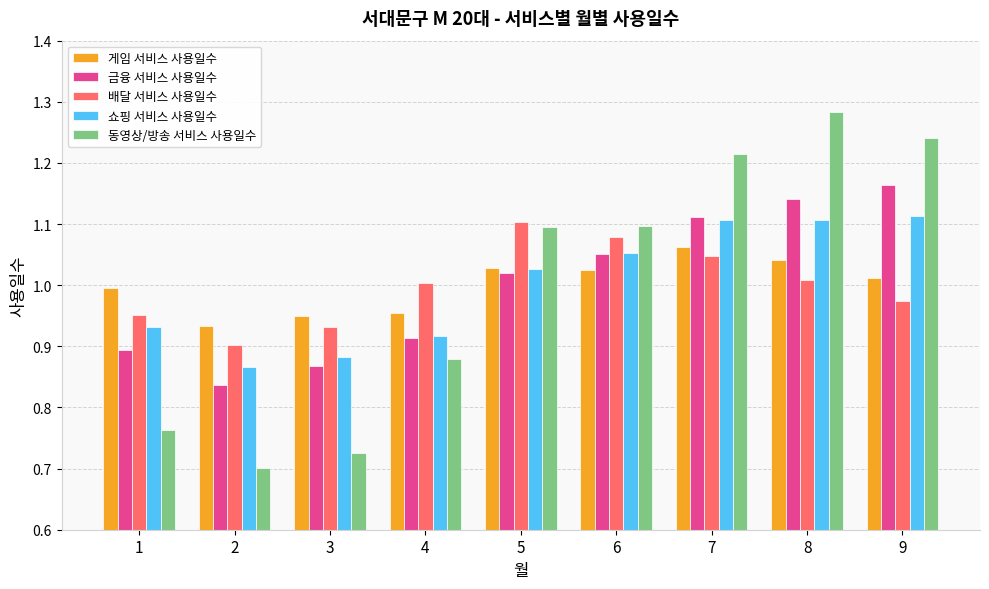

What is the difference between the second highest and minimum values in the 배달 서비스 사용일수 series?

0.2